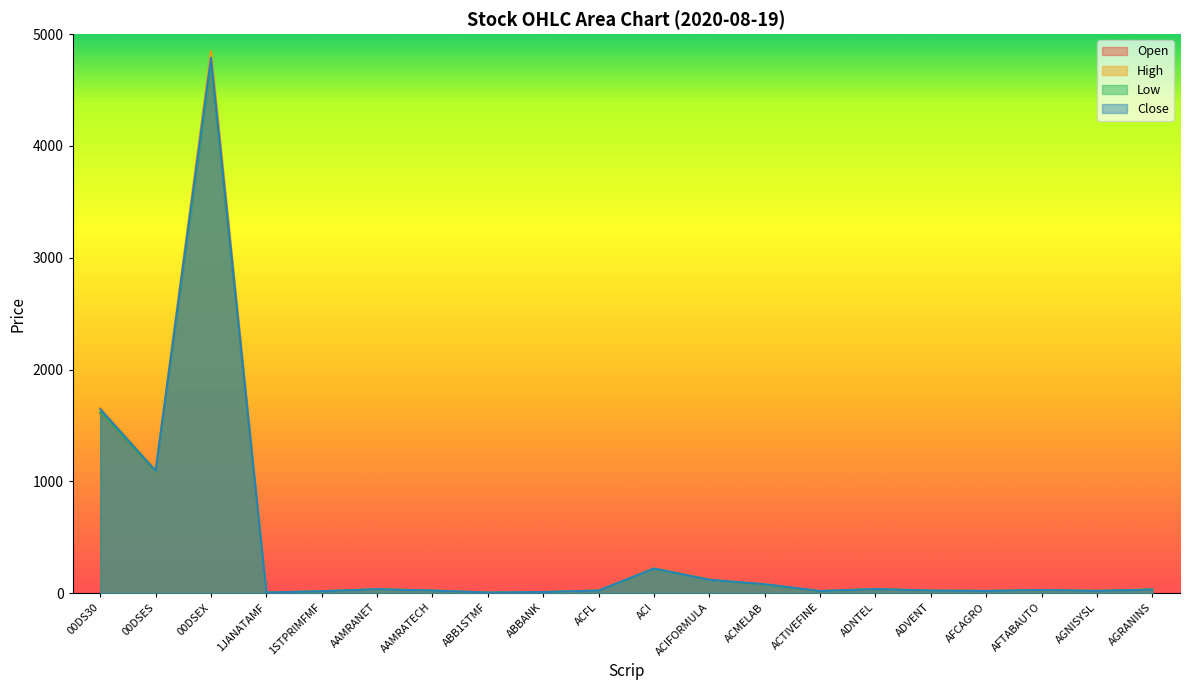

At which category is the sum across all series the highest?

00DSEX